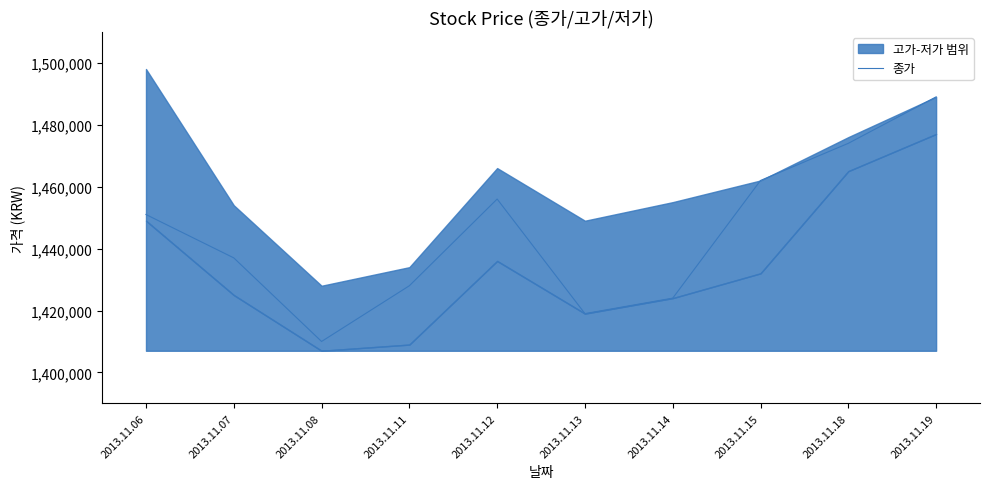

Which has a higher value, 2013.11.19 or 2013.11.15?

2013.11.19